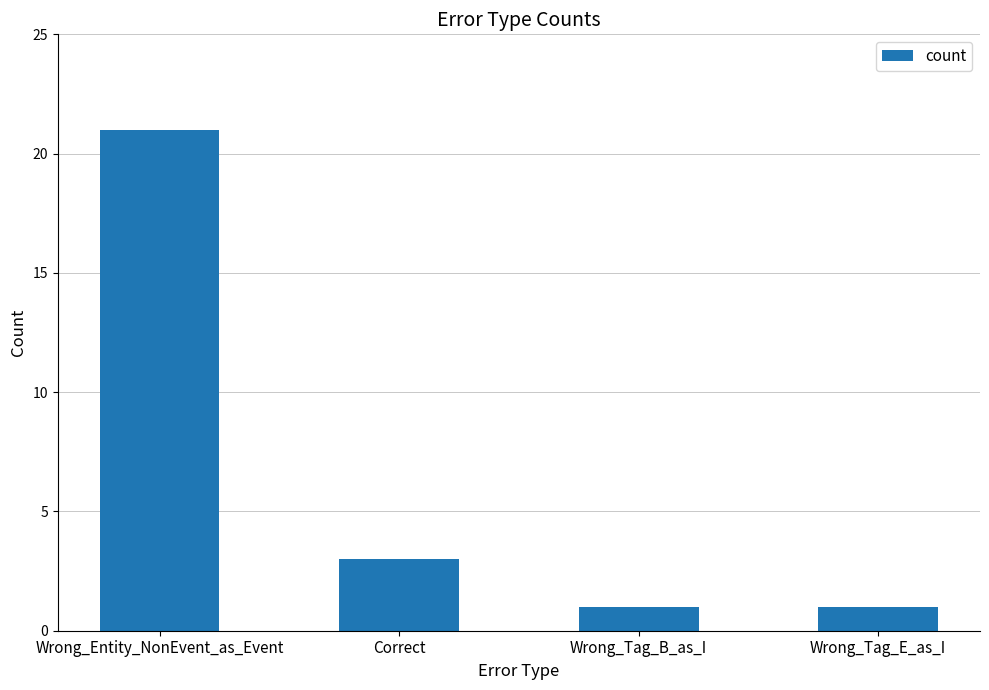

Are the bars grouped side by side (vs. stacked)?

No